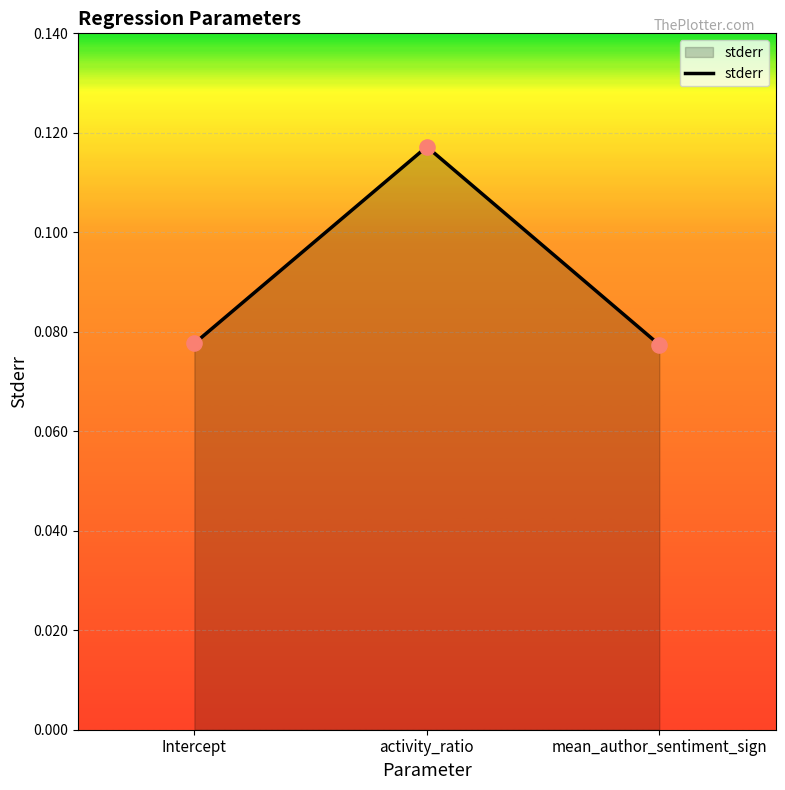

Which has a higher value, activity_ratio or mean_author_sentiment_sign?

activity_ratio